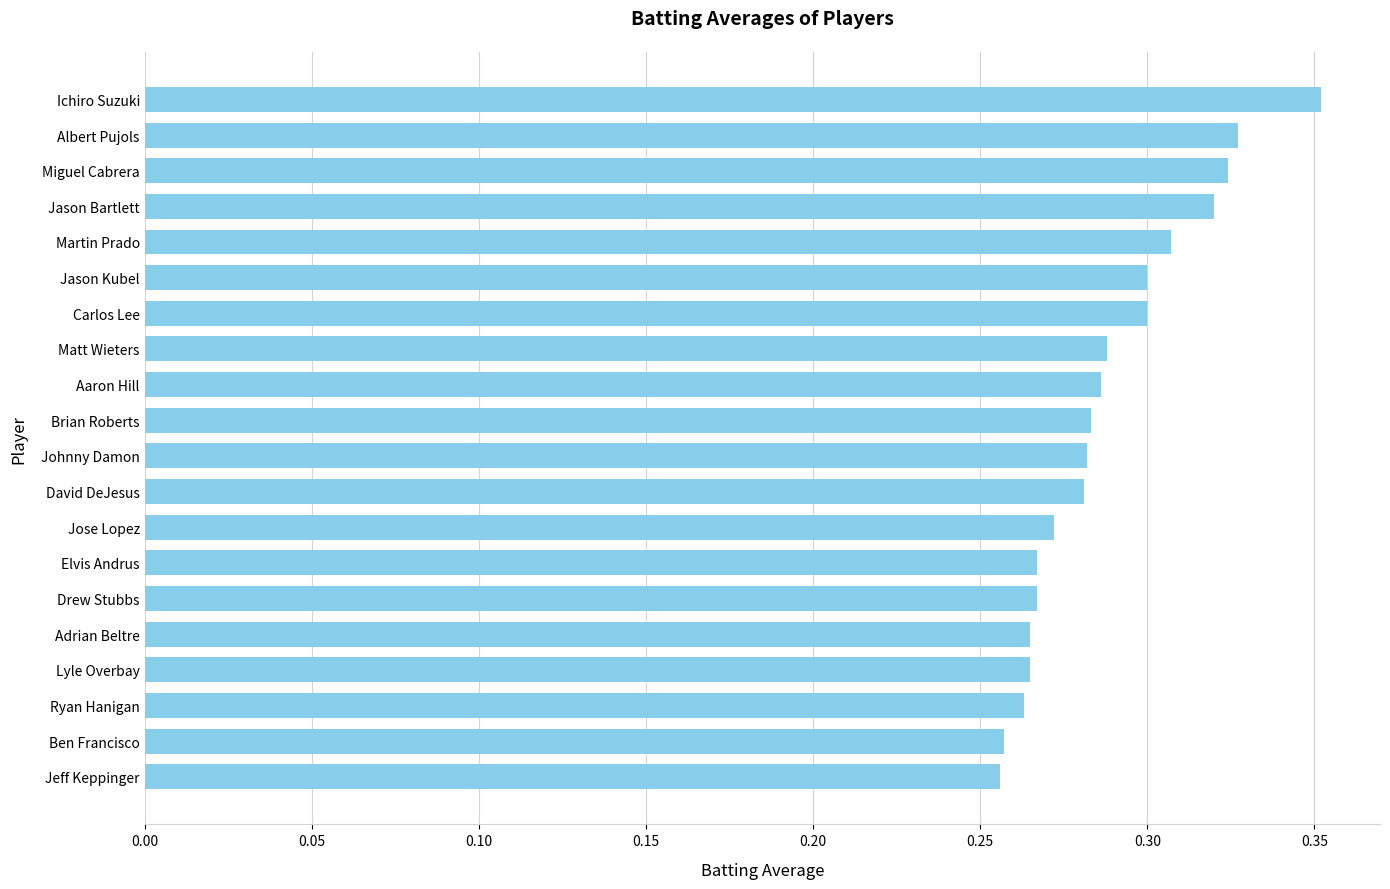

At which category does the chart reach its peak across all series?

Ichiro Suzuki